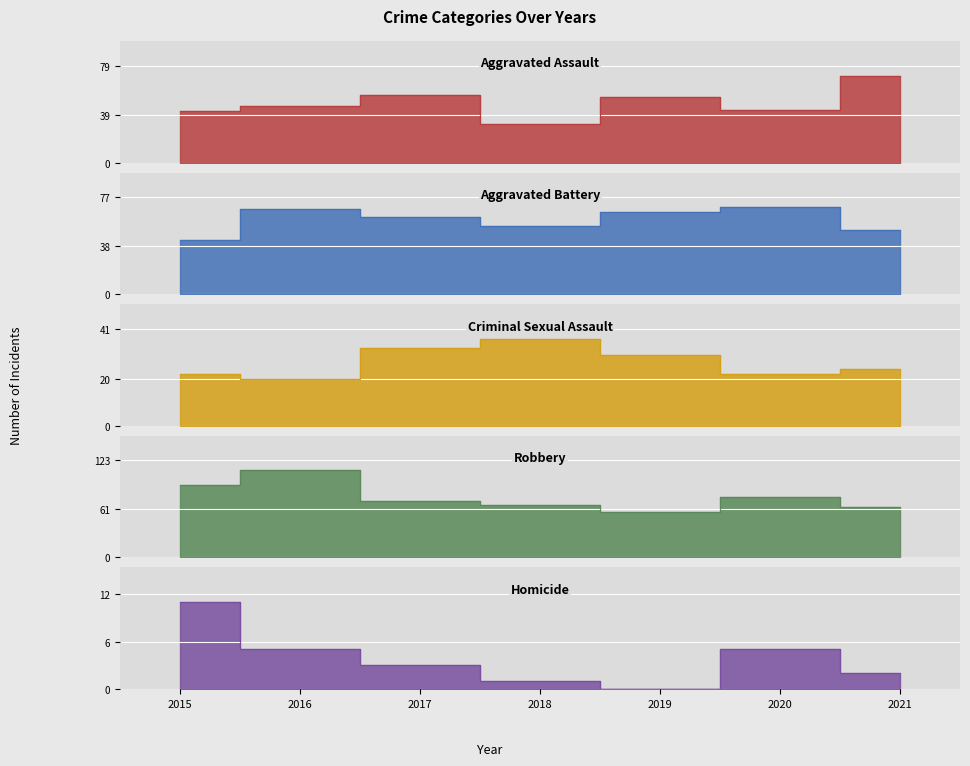

Reading left to right, transcribe all the data shown in this chart.

Aggravated Assault: 2015=42	2016=46	2017=55	2018=32	2019=54	2020=43	2021=71
Aggravated Battery: 2015=43	2016=68	2017=61	2018=54	2019=65	2020=69	2021=51
Criminal Sexual Assault: 2015=22	2016=20	2017=33	2018=37	2019=30	2020=22	2021=24
Robbery: 2015=91	2016=110	2017=72	2018=66	2019=57	2020=76	2021=64
Homicide: 2015=11	2016=5	2017=3	2018=1	2019=0	2020=5	2021=2